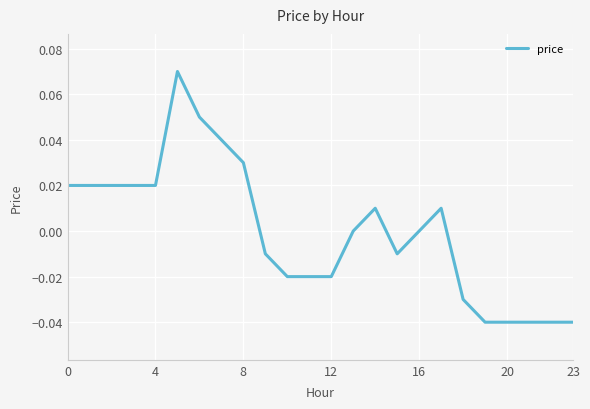

Does the chart display data point markers on the line(s)?

No